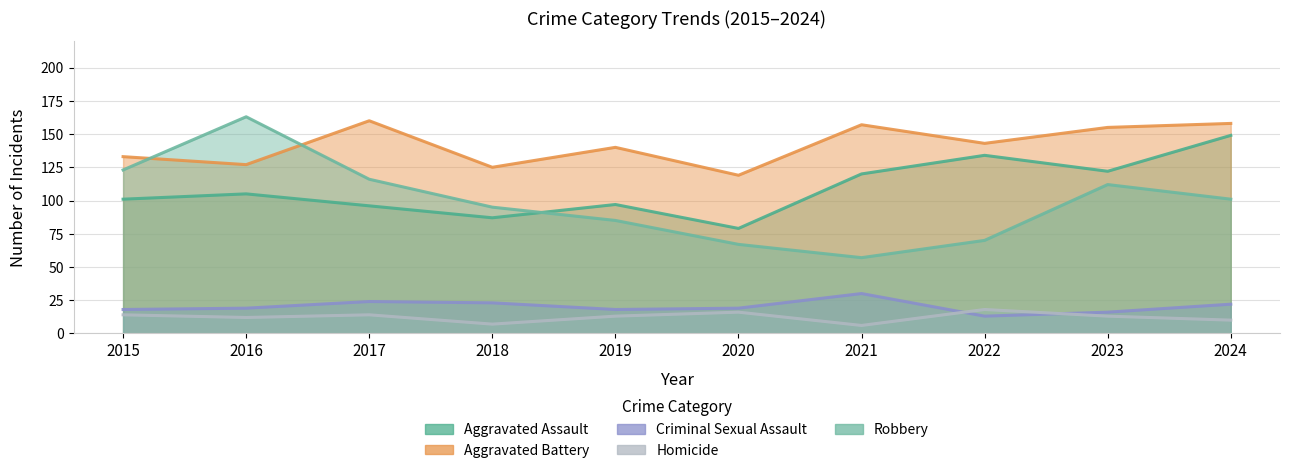

Is it true that Robbery equals 101 at 2024?

True